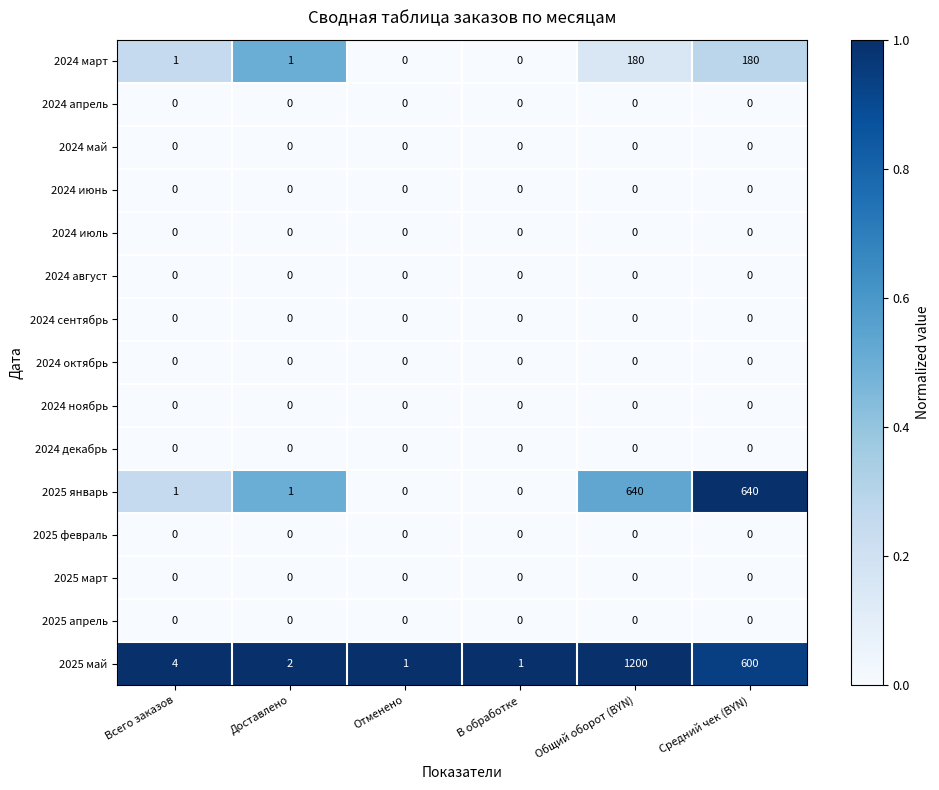

Which category has the highest value across all series?

Общий оборот (BYN)